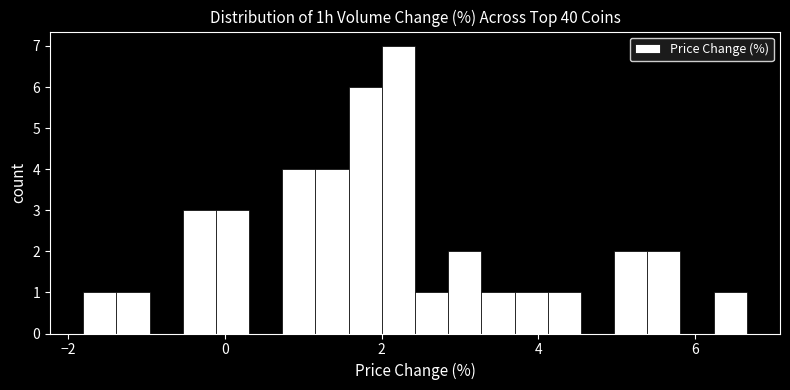

Read against the x-axis, roughly where is the centre of the tallest bar?

2.2